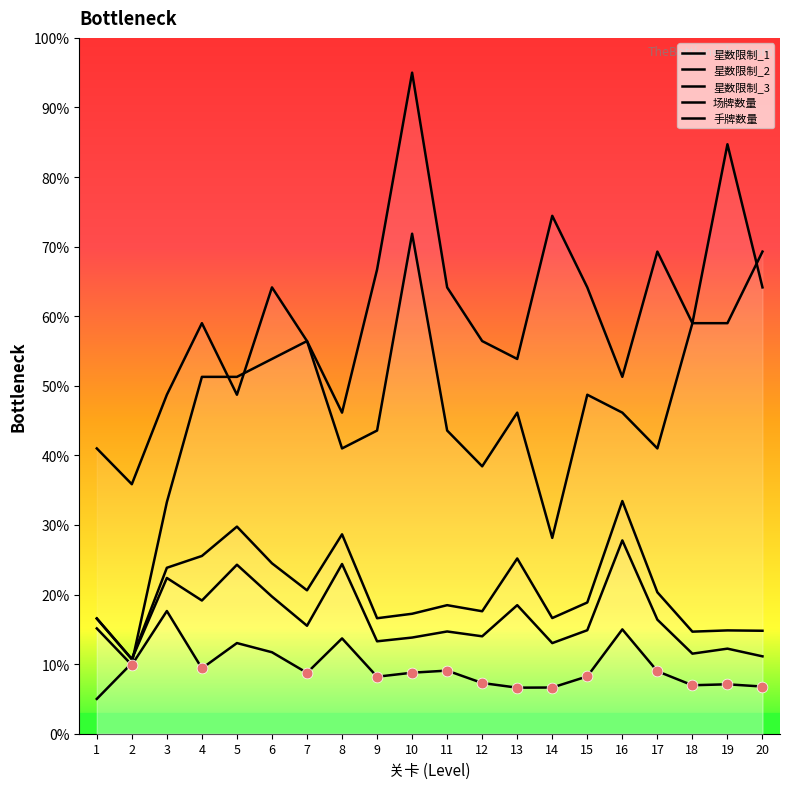

Which series contains the highest Y value?

场牌数量